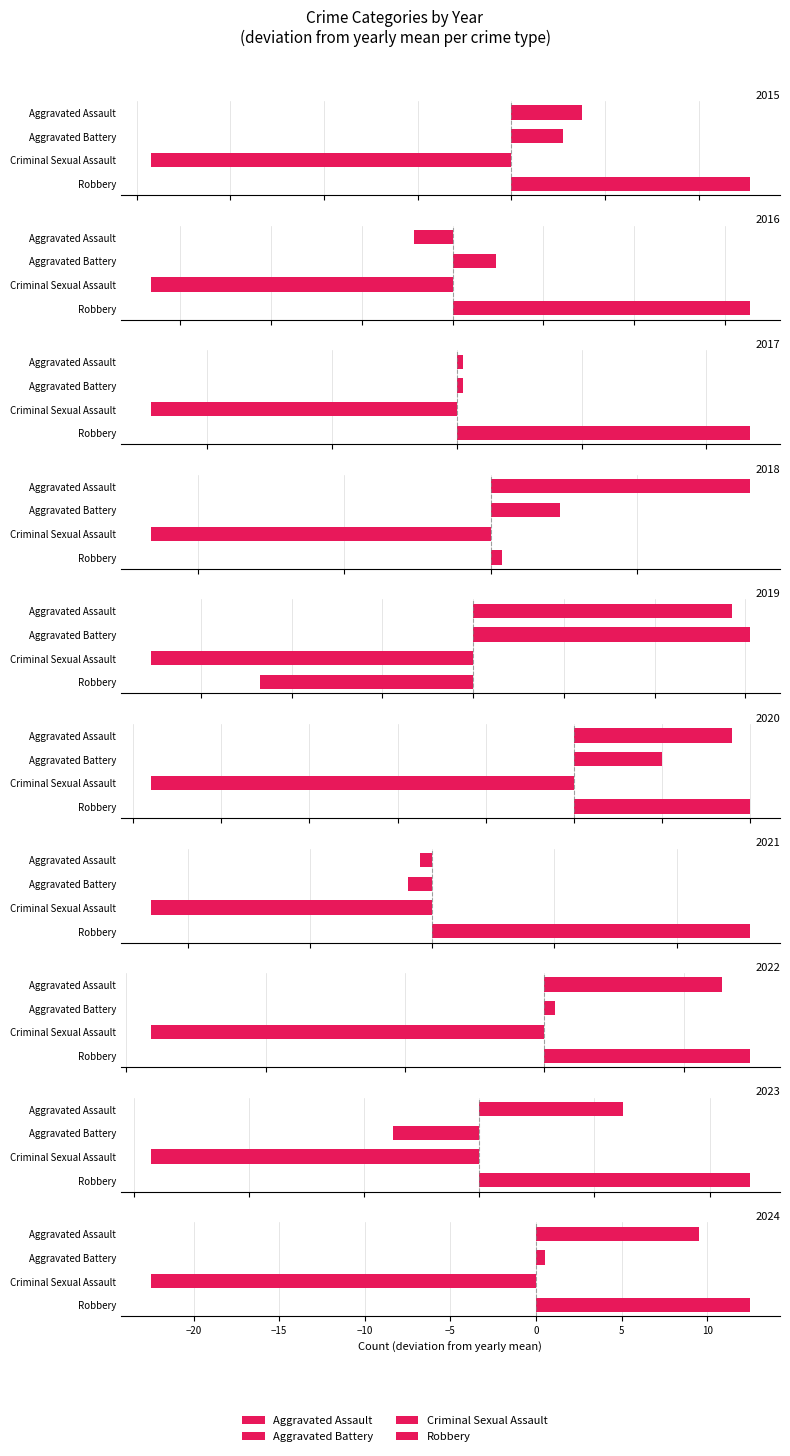

How many groups of bars are there?

10